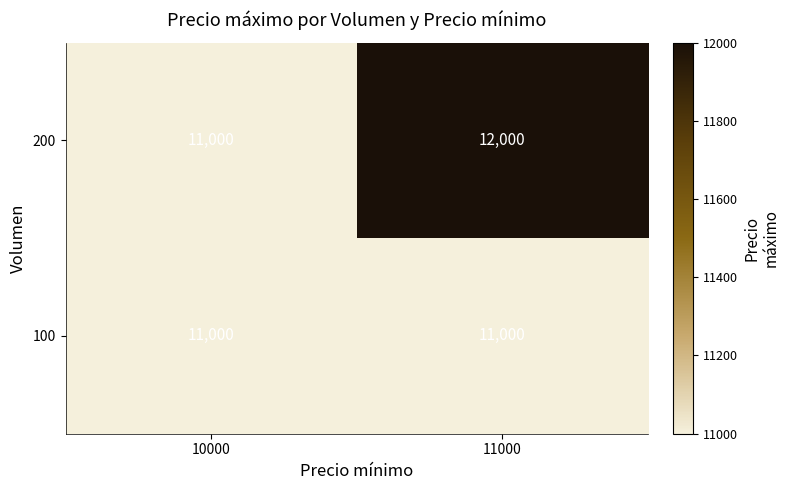

True or false: 100 has a value of 7564 at 10000.

False